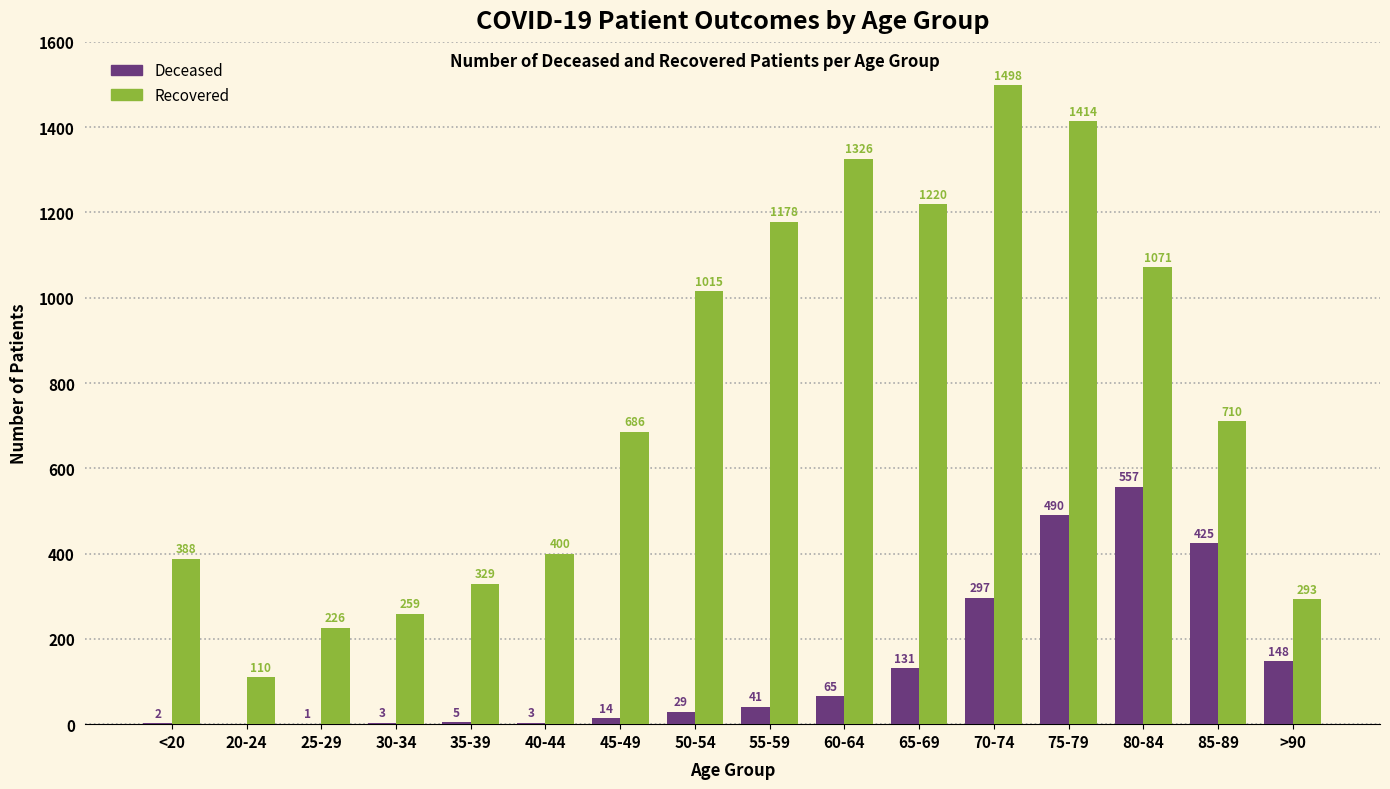

What is the total value across all series at 55-59?

1219